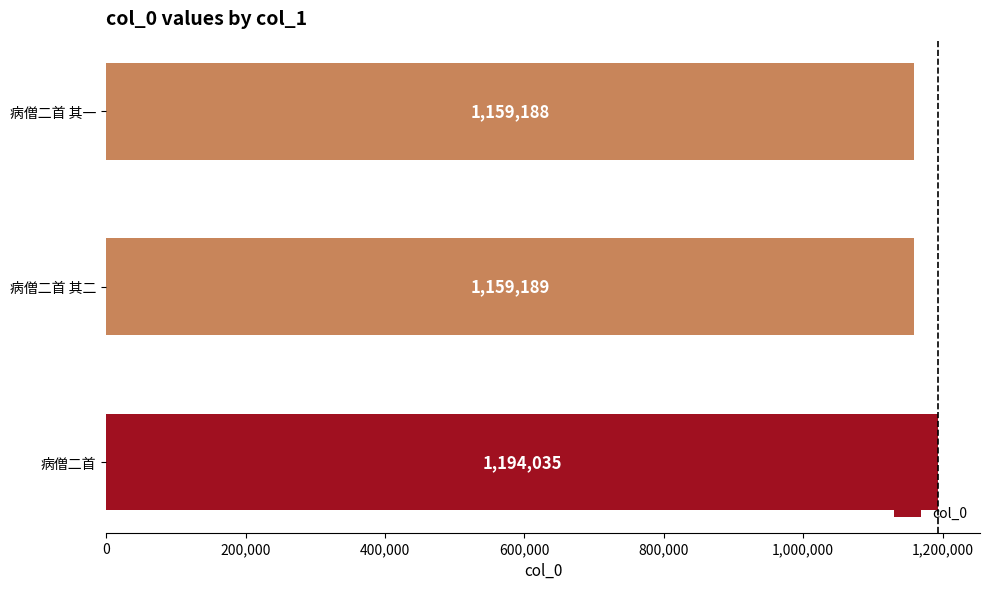

What is the approximate value at 病僧二首?

1194035